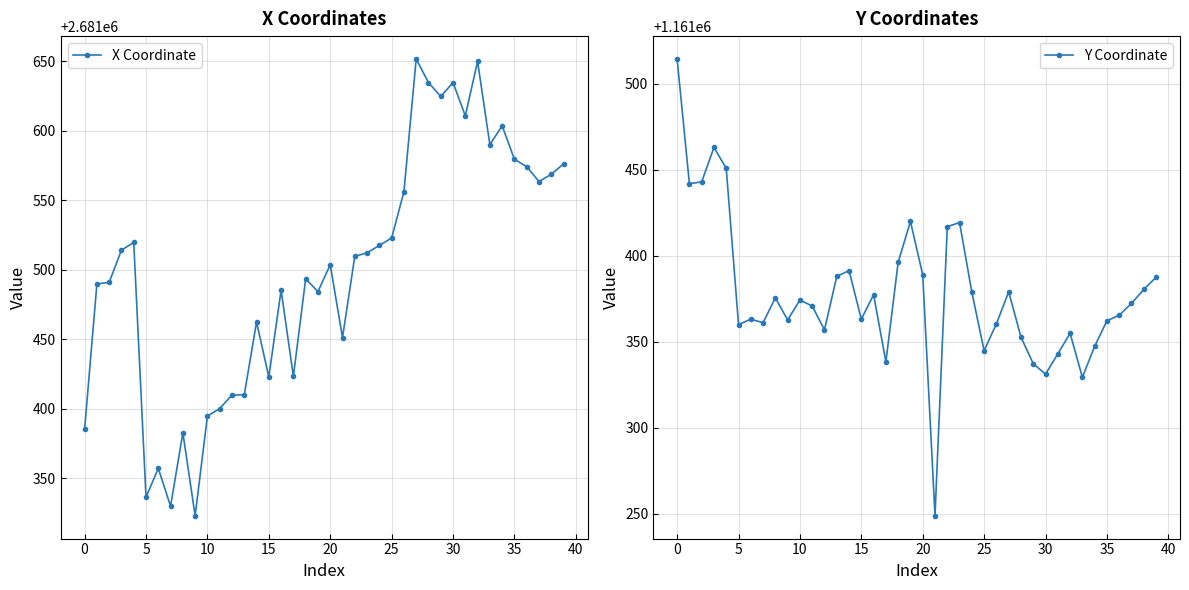

What is the difference between the highest and lowest values at 26?

1520195.6